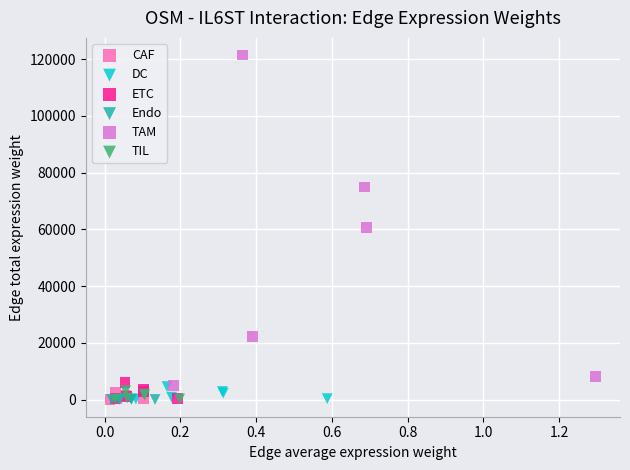

What are all the series names shown in the legend?

CAF, DC, ETC, Endo, TAM, TIL